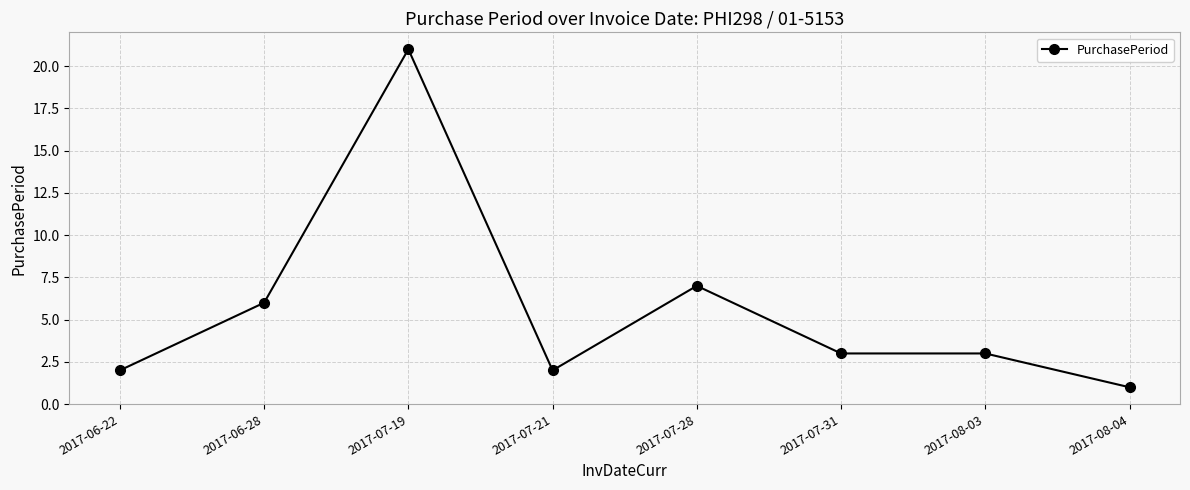

Reading left to right, list all the values displayed in this chart.

2	6	21	2	7	3	3	1